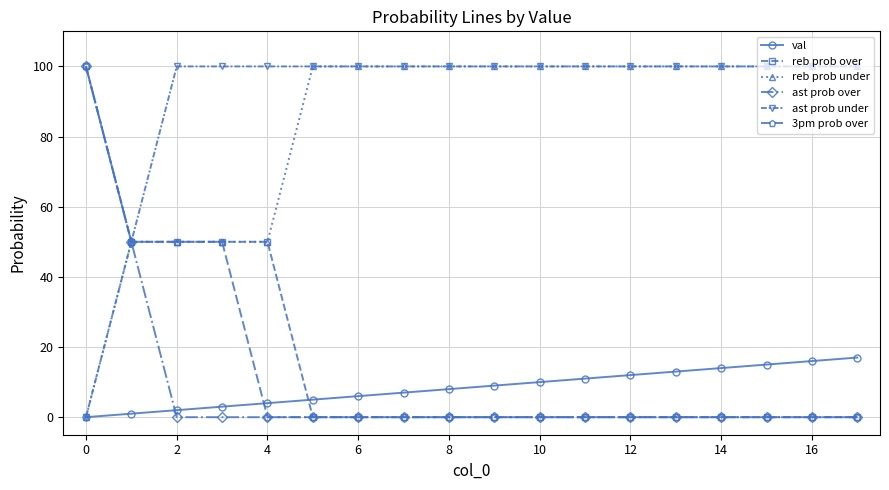

What is the difference between the maximum and minimum values in the 3pm prob over series?

100